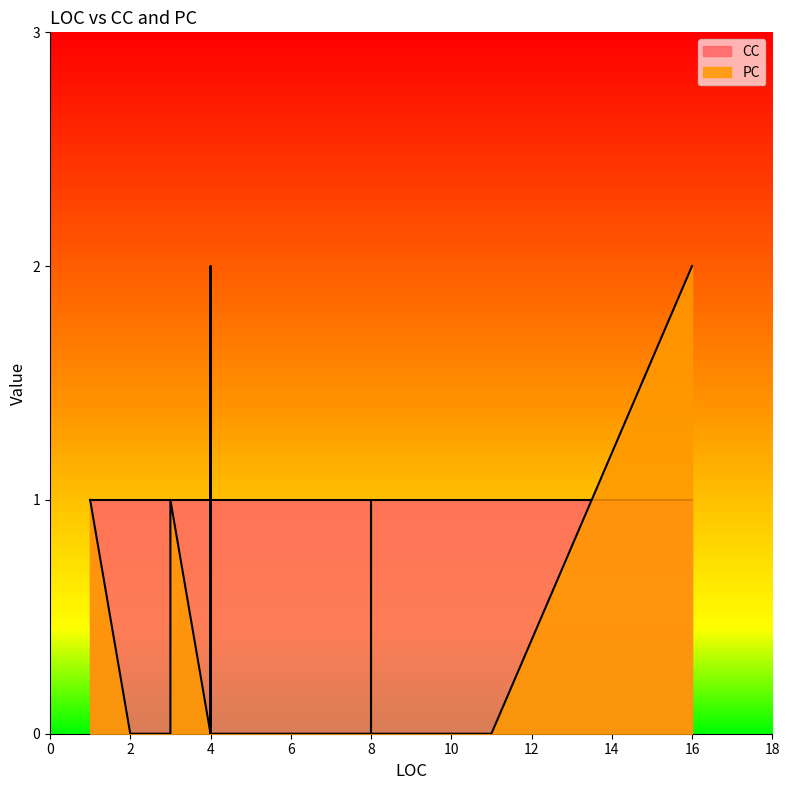

What is the value of the CC point at the 15th from the left?

1